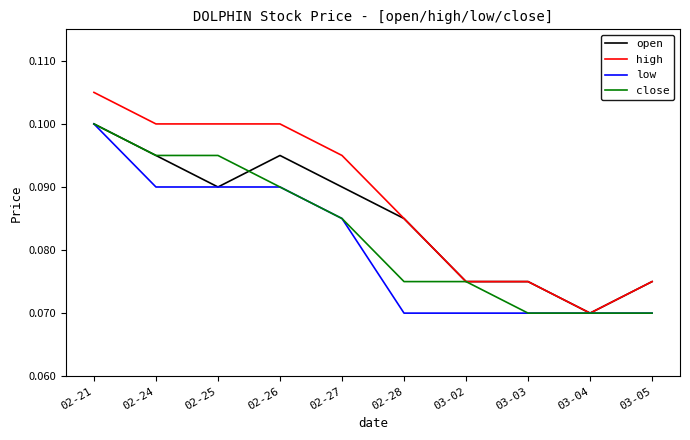

Is it true that close equals 0.1 at 02-21?

True